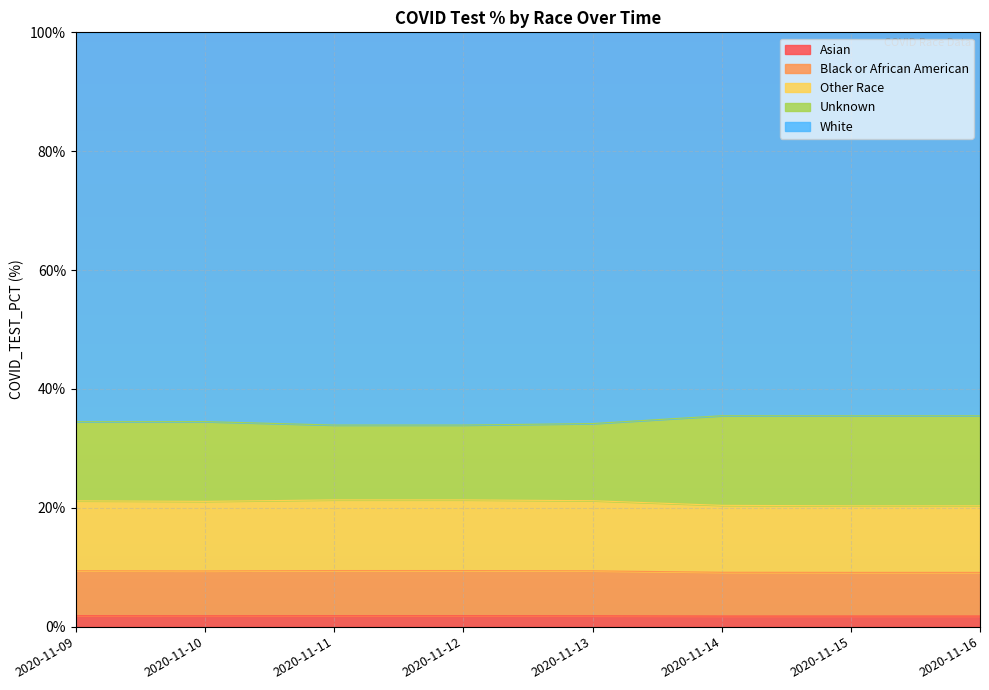

Which label corresponds to the largest value in the chart?

2020-11-14